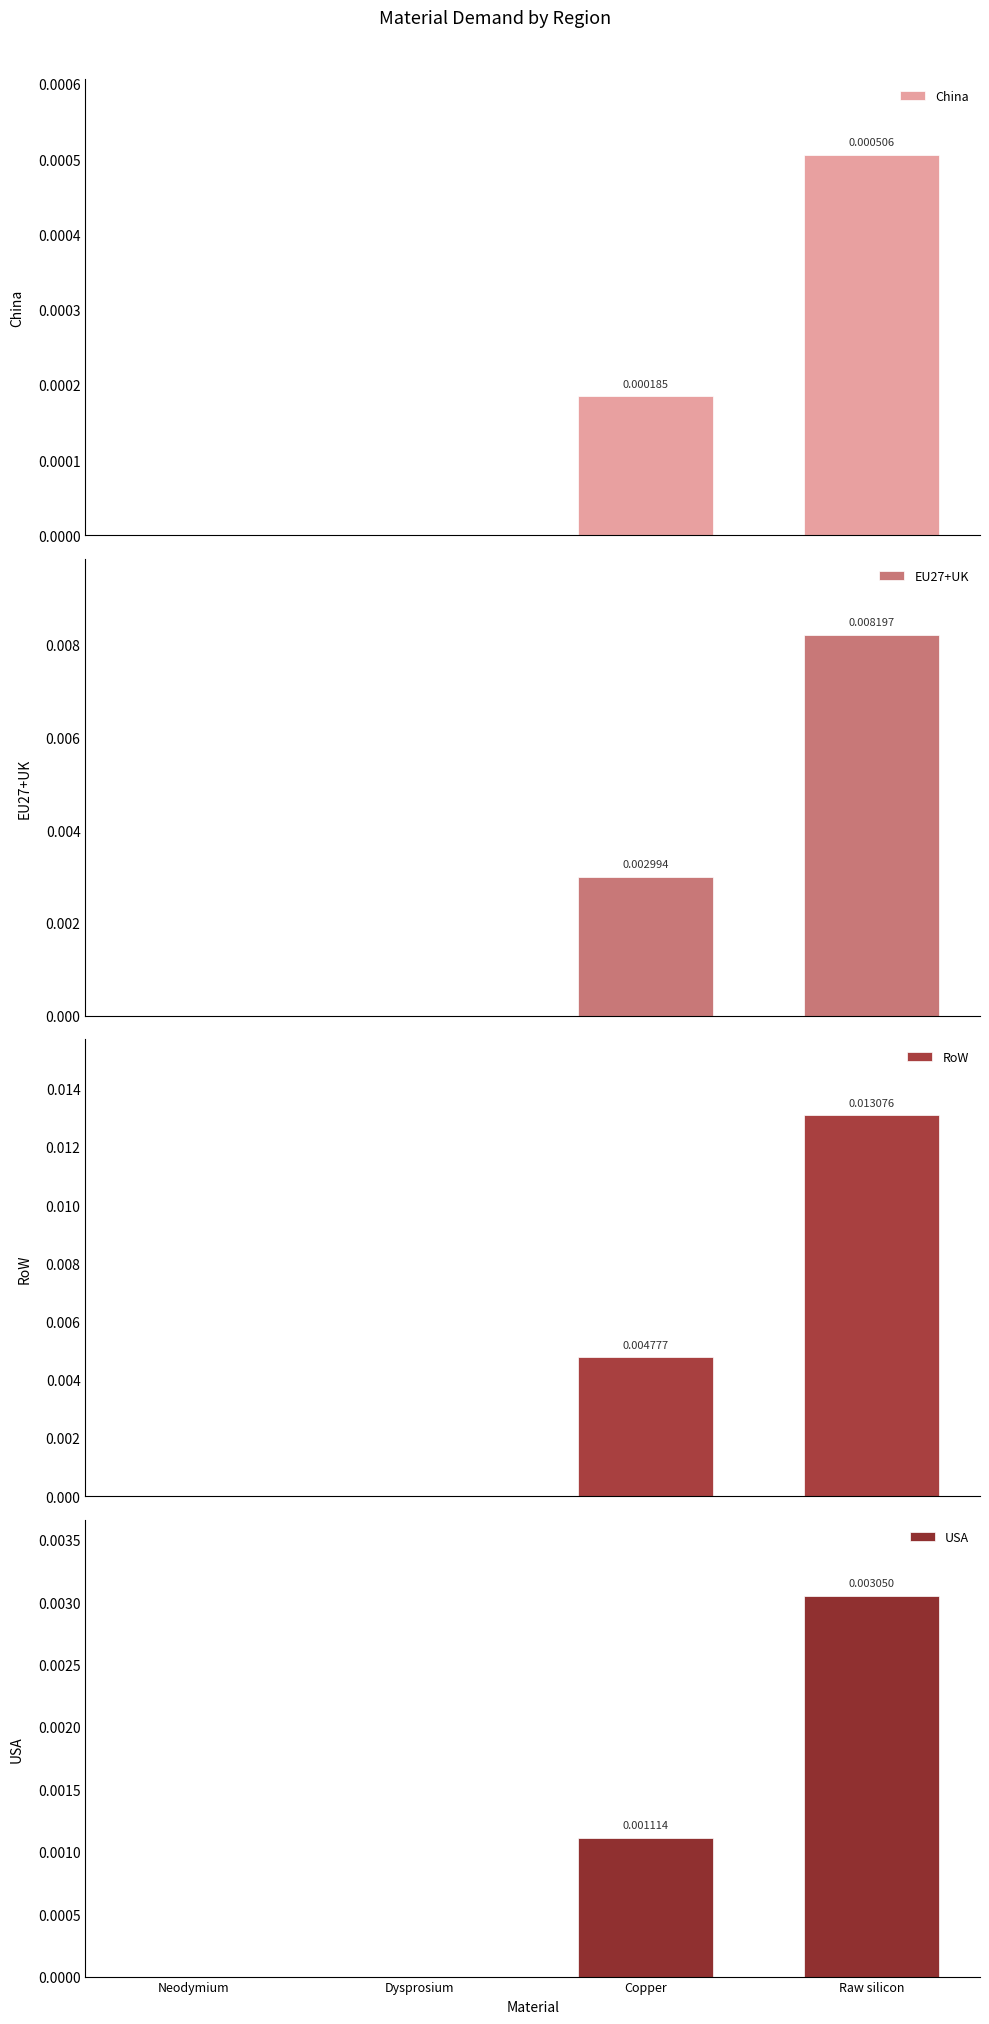

The USA series shows 0.0 at Copper. True or false?

True